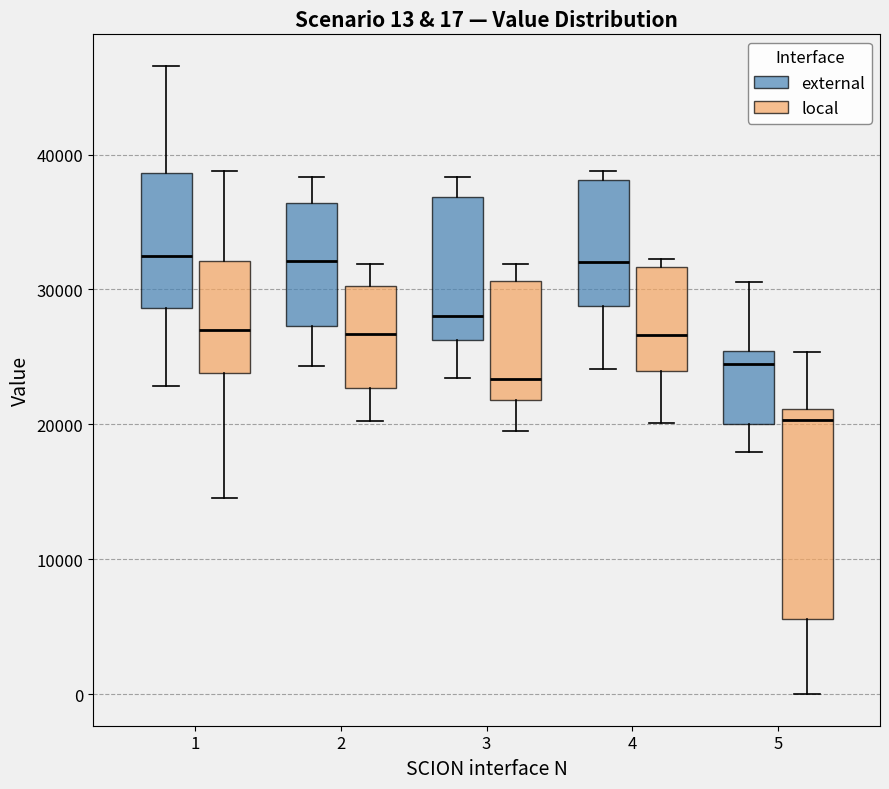

Comparing the boxes themselves (not the whiskers), which one is the tallest?

5 (local)